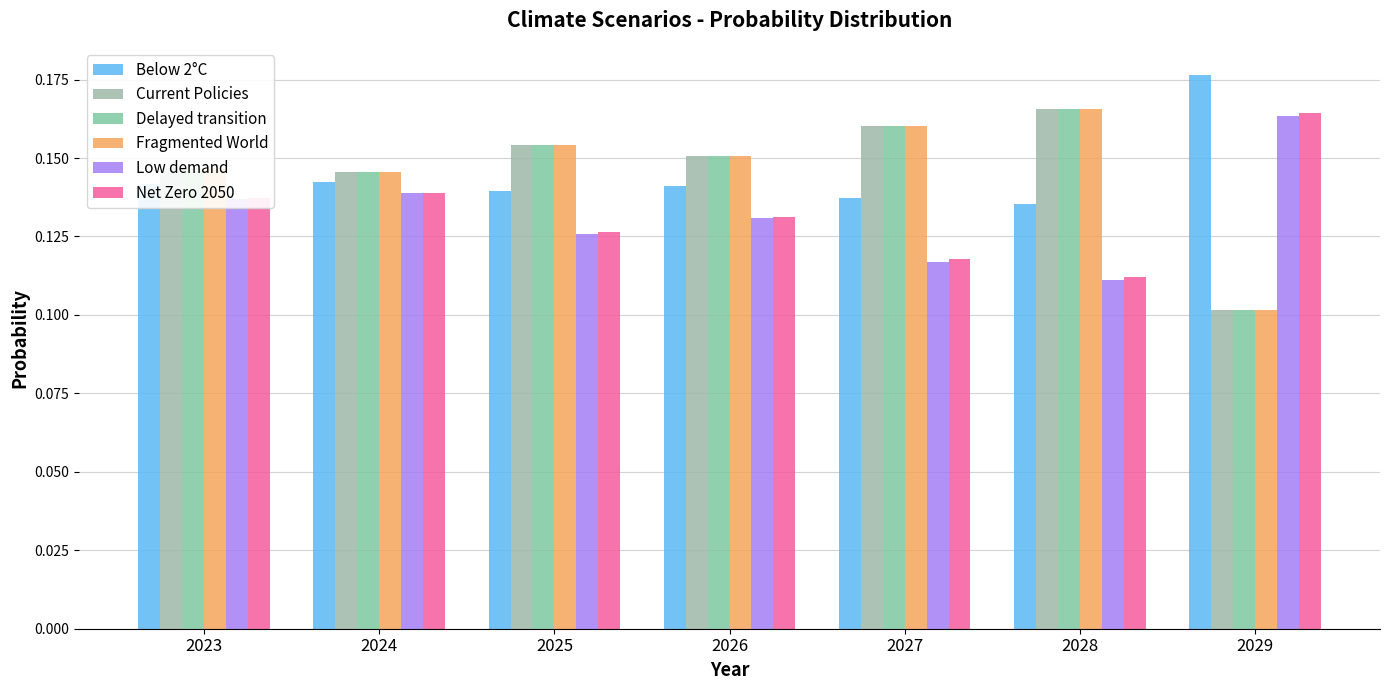

Reading left to right, extract all data points from this chart.

Below 2°C: 0.1	0.1	0.1	0.1	0.1	0.1	0.2
Current Policies: 0.1	0.1	0.2	0.2	0.2	0.2	0.1
Delayed transition: 0.1	0.1	0.2	0.2	0.2	0.2	0.1
Fragmented World: 0.1	0.1	0.2	0.2	0.2	0.2	0.1
Low demand: 0.1	0.1	0.1	0.1	0.1	0.1	0.2
Net Zero 2050: 0.1	0.1	0.1	0.1	0.1	0.1	0.2